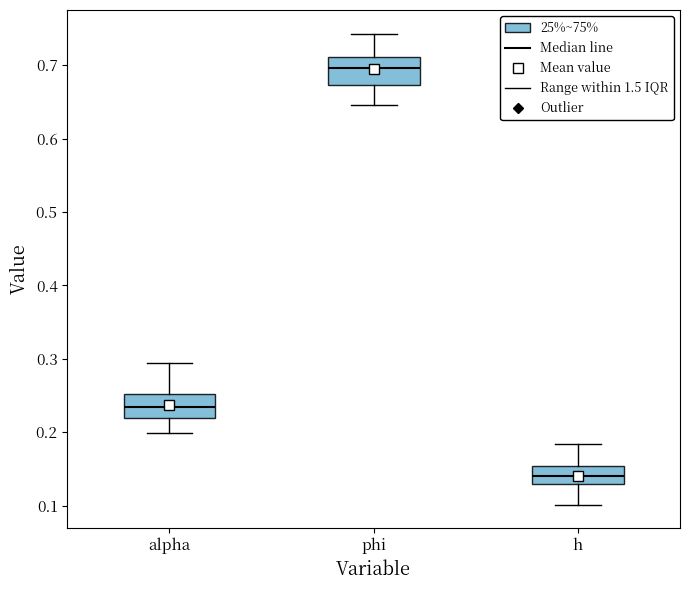

Reading left to right, read every box against the y-axis: the position of its median line, the range the box covers, and the ends of its whiskers. The values are not printed on the chart, so give them approximately, as read against the axis.

alpha: median 0.23, box 0.22 to 0.25, whiskers 0.20 to 0.29
phi: median 0.70, box 0.67 to 0.71, whiskers 0.65 to 0.74
h: median 0.14, box 0.13 to 0.15, whiskers 0.10 to 0.18